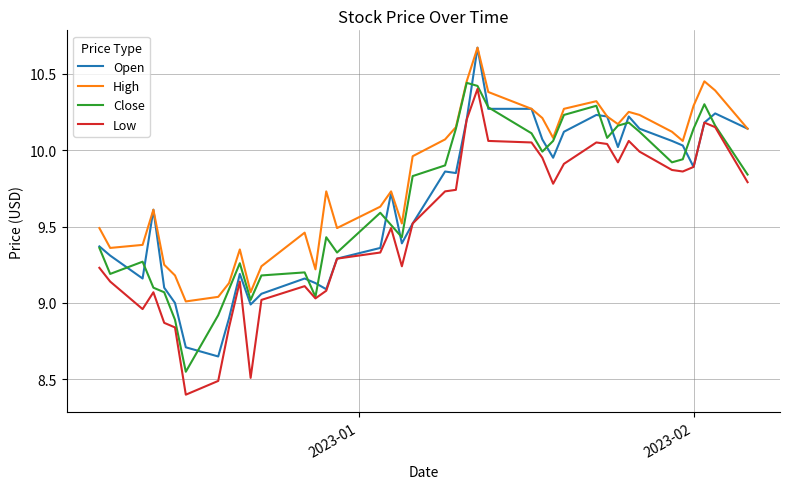

Which series has the largest total across all categories?

High